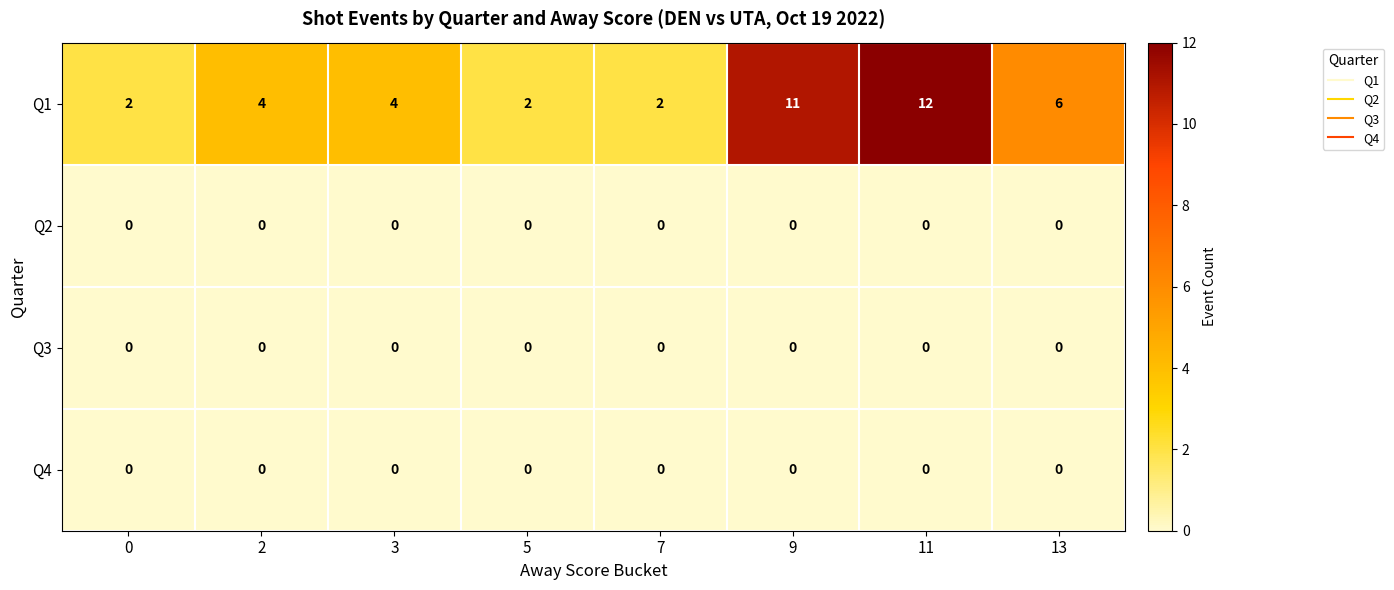

What value does the Q1 series have at 13?

6